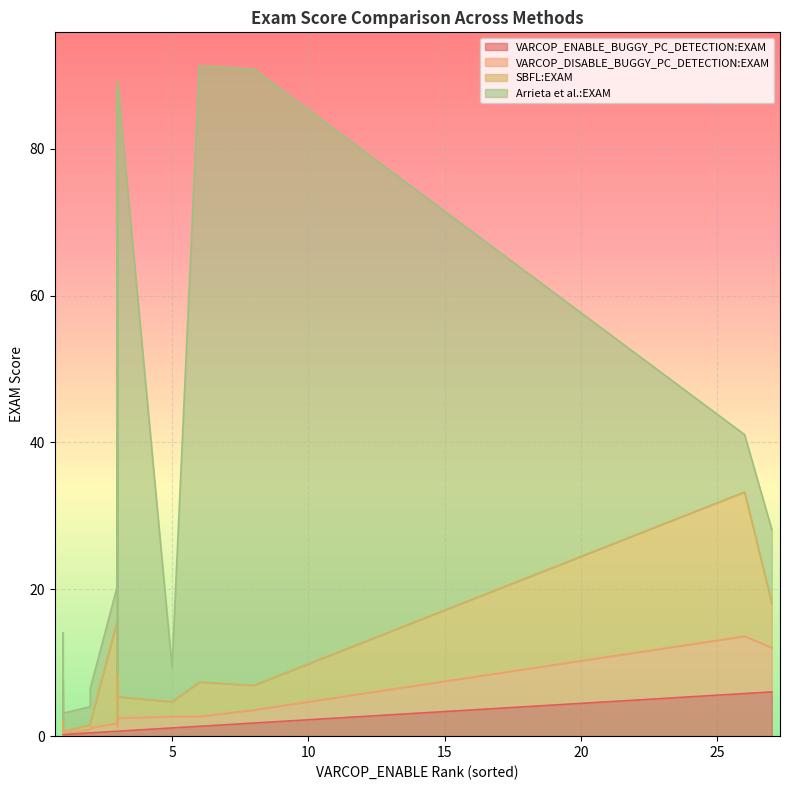

The VARCOP_DISABLE_BUGGY_PC_DETECTION:EXAM series shows 0.3 at 1. True or false?

False